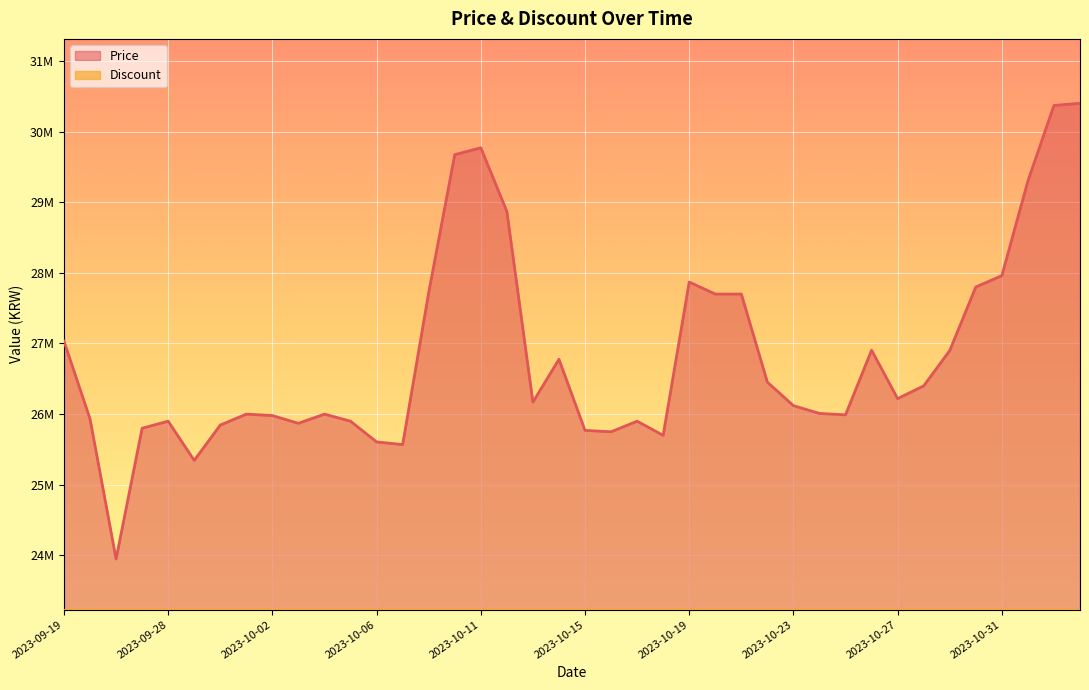

List the labels in order of value, largest first.

2023-11-03, 2023-11-02, 2023-10-11, 2023-10-10, 2023-11-01, 2023-10-12, 2023-10-31, 2023-10-19, 2023-10-30, 2023-10-09, 2023-10-20, 2023-10-21, 2023-09-19, 2023-10-26, 2023-10-29, 2023-10-14, 2023-10-22, 2023-10-28, 2023-10-27, 2023-10-13, 2023-10-23, 2023-10-24, 2023-10-01, 2023-10-04, 2023-10-25, 2023-10-02, 2023-09-25, 2023-09-28, 2023-10-05, 2023-10-17, 2023-10-03, 2023-09-30, 2023-09-27, 2023-10-15, 2023-10-16, 2023-10-18, 2023-10-06, 2023-10-07, 2023-09-29, 2023-09-26